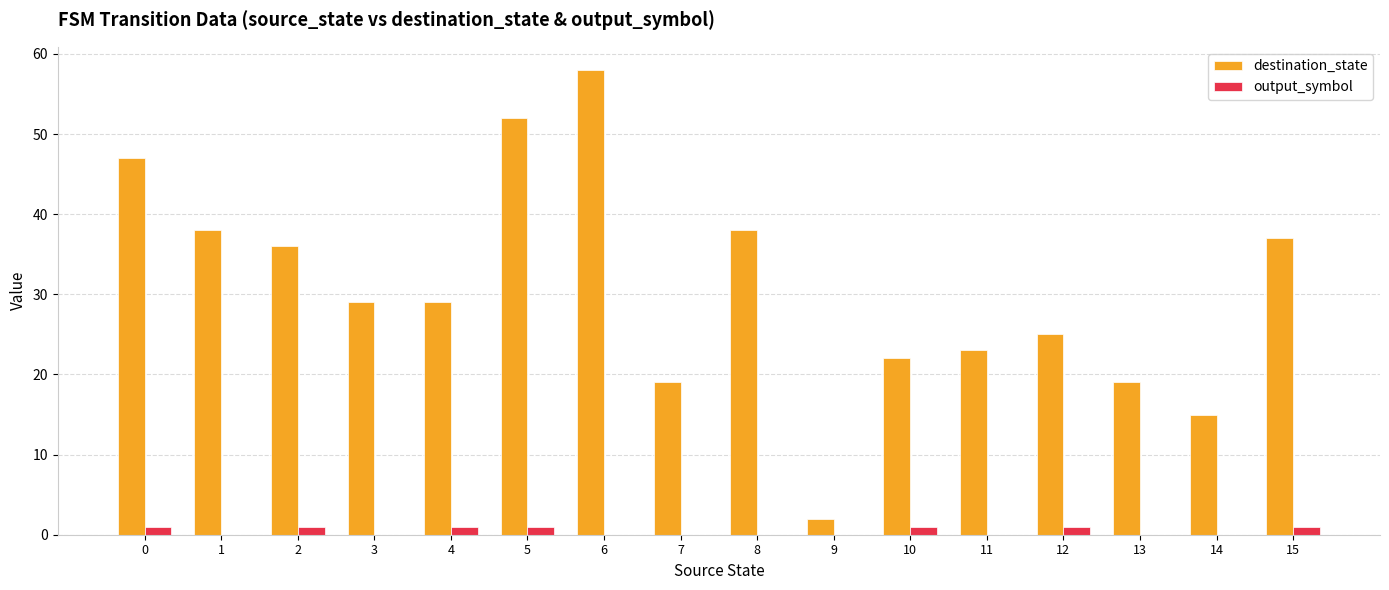

What value does the destination_state series have at 15, to the nearest 5?

35